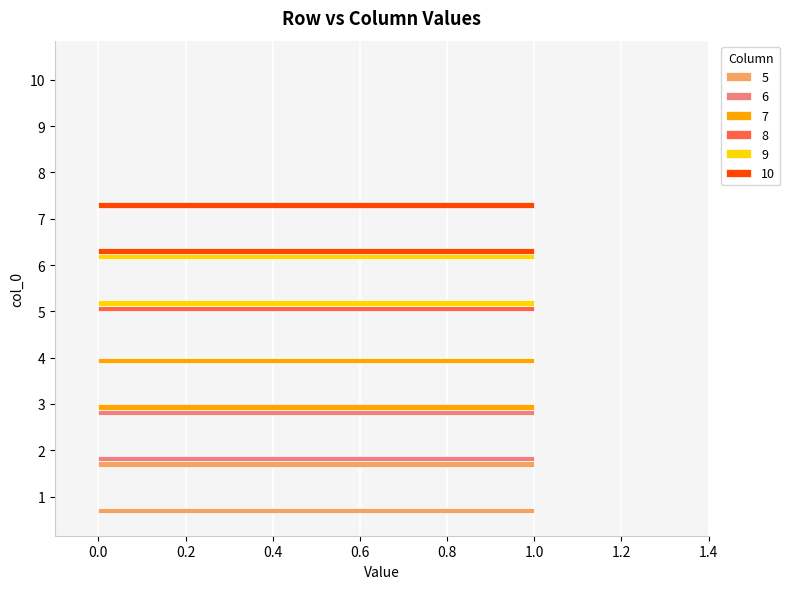

Is the value of 9 at 5 greater than the value of 8 at 4?

Yes